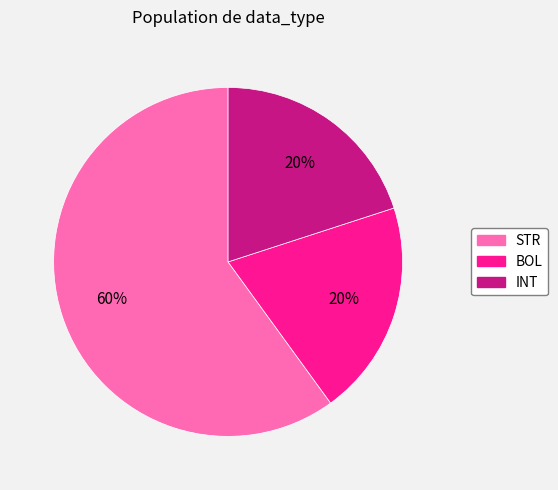

Count the number of slices in the pie.

3